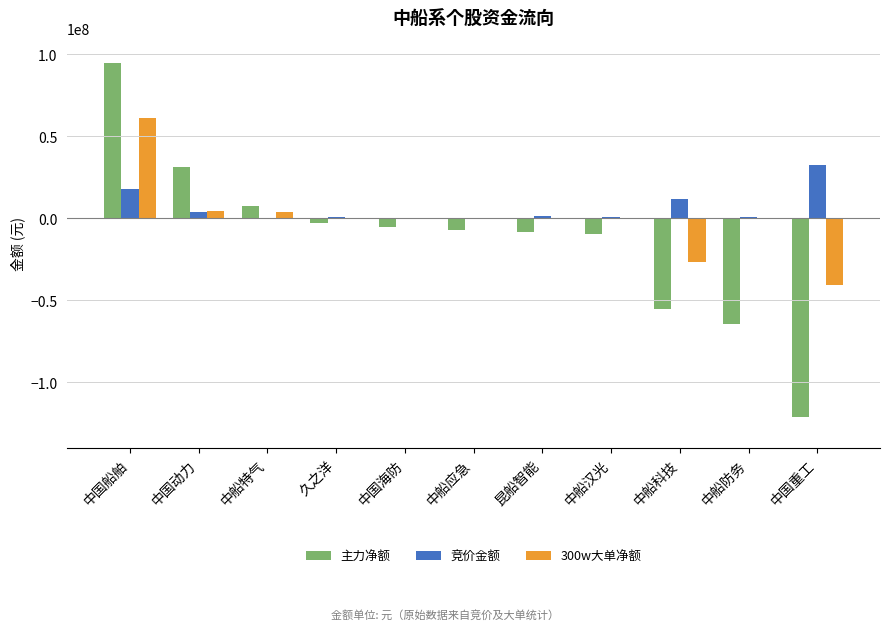

What is the total value across all series at 昆船智能?

-7185174